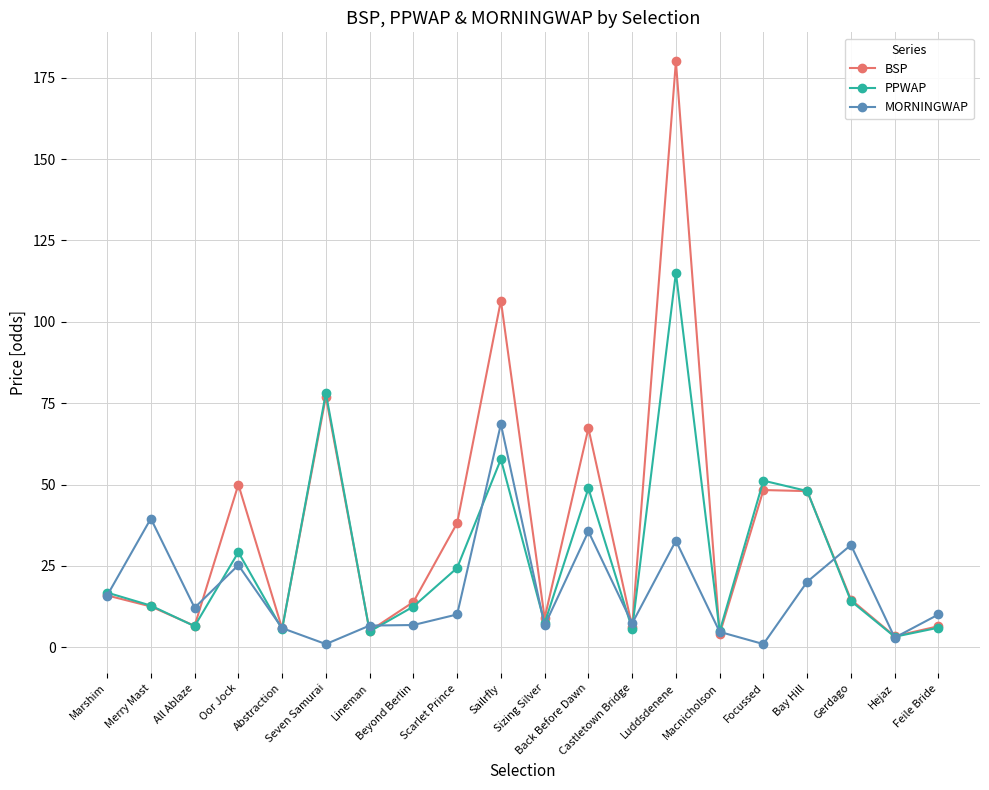

Is it true that BSP equals 7.7 at Marshim?

False